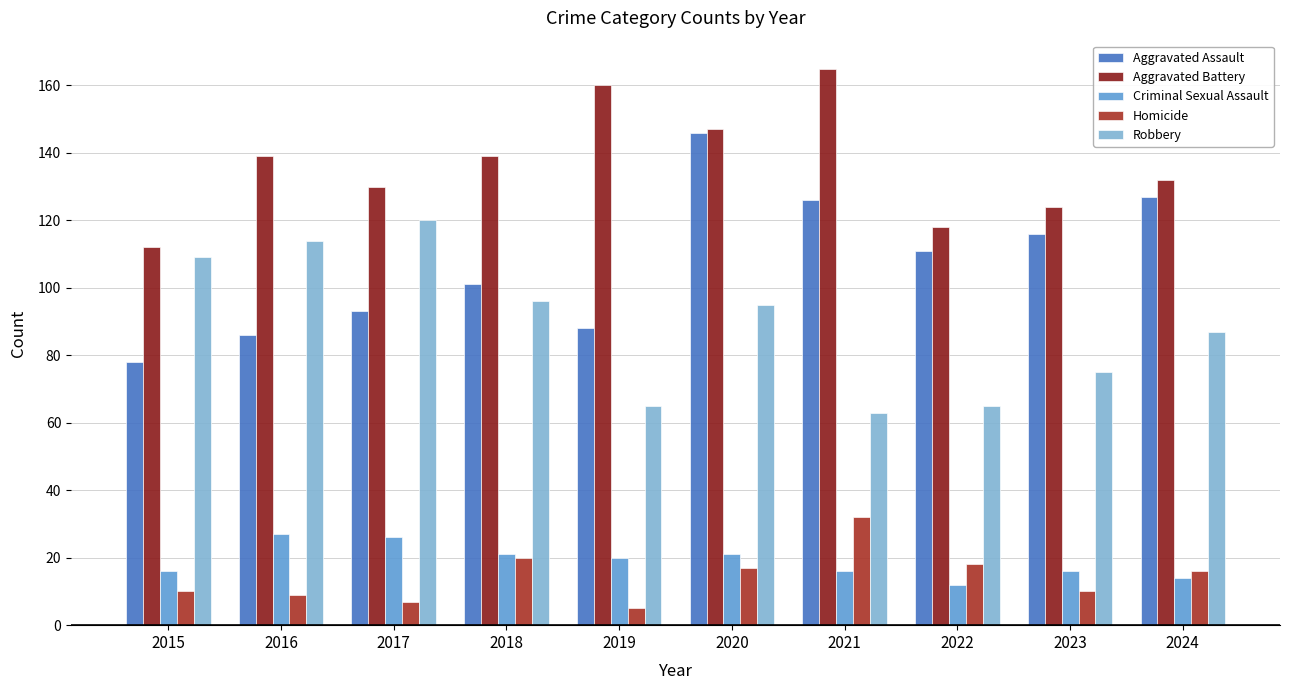

Which series changed the most between 2022 and 2024?

Robbery